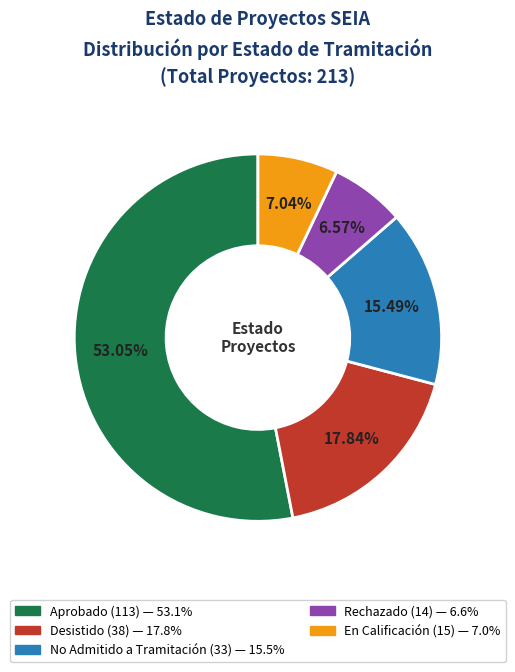

What percentage do Rechazado and No Admitido a Tramitación together represent?

22.1%